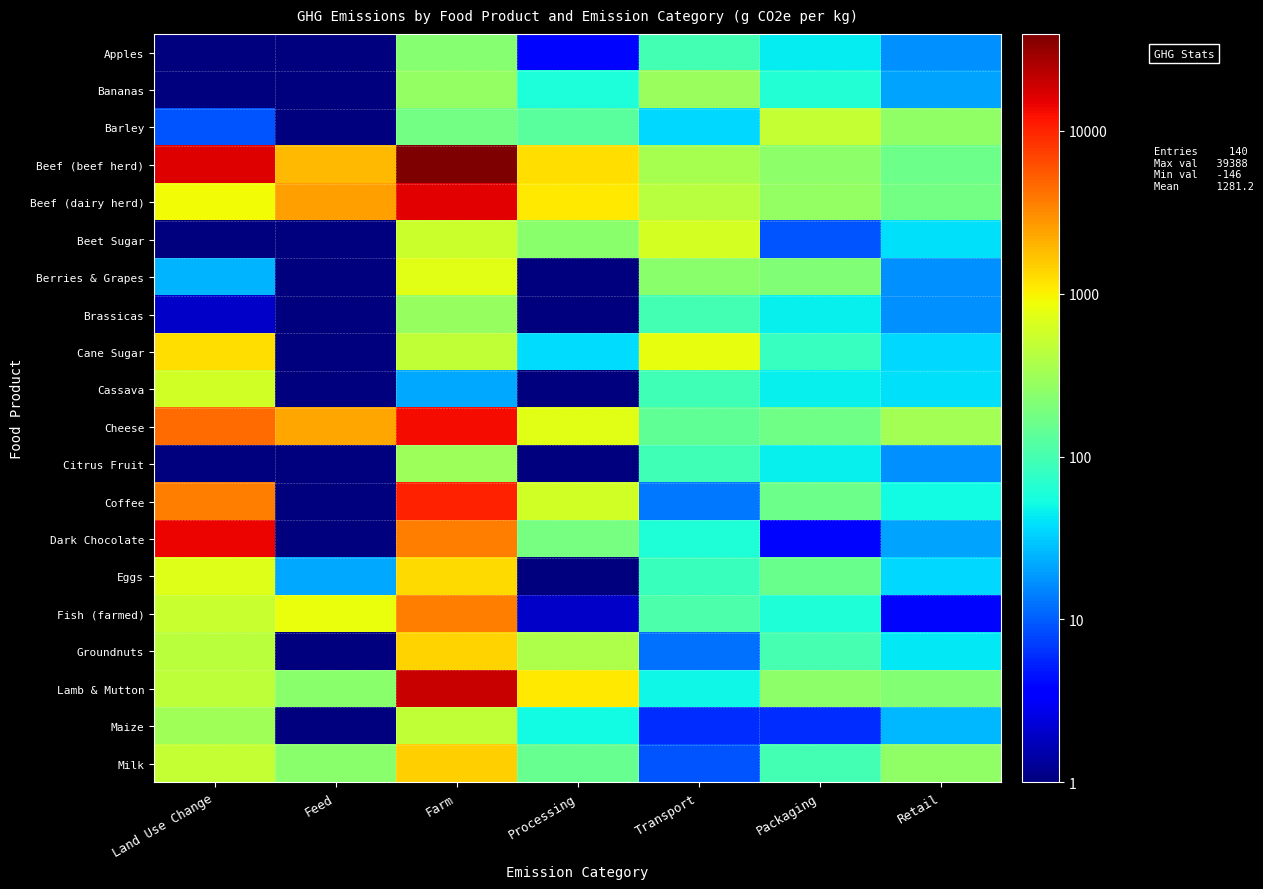

At how many categories does at least one series exceed 4300?

2